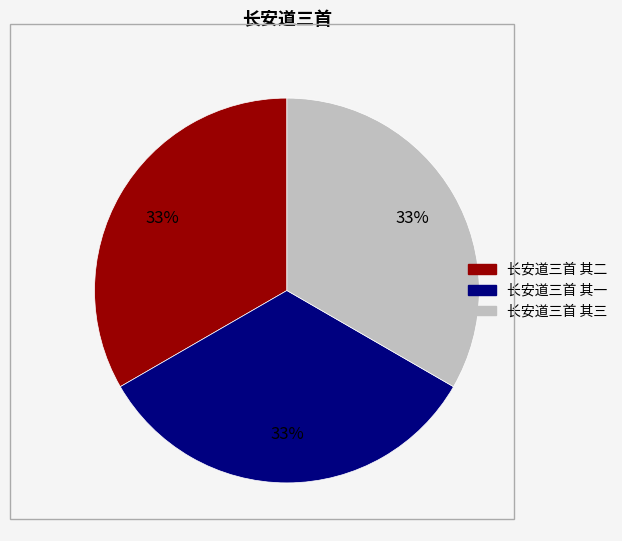

Approximately how many times larger is the value at 长安道三首 其一 compared to 长安道三首 其三?

1.0